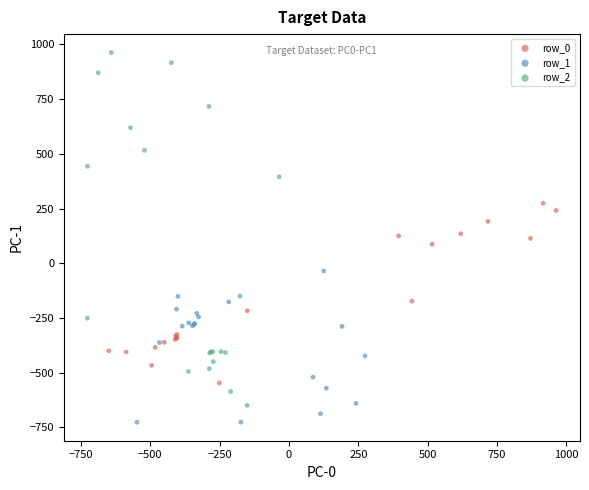

Which series reaches the minimum Y coordinate?

row_1